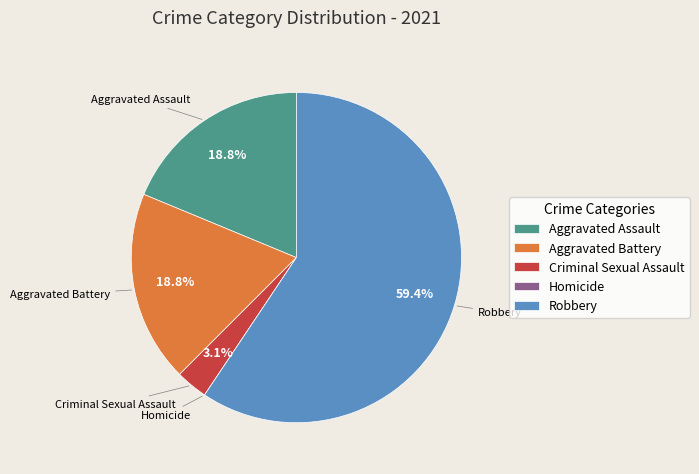

Does Robbery account for over 50% of the chart?

Yes